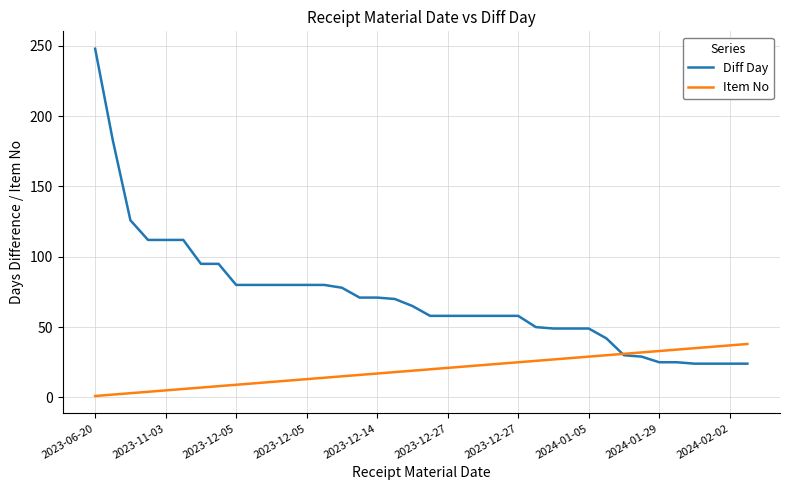

What are all the series names shown in the legend?

Diff Day, Item No